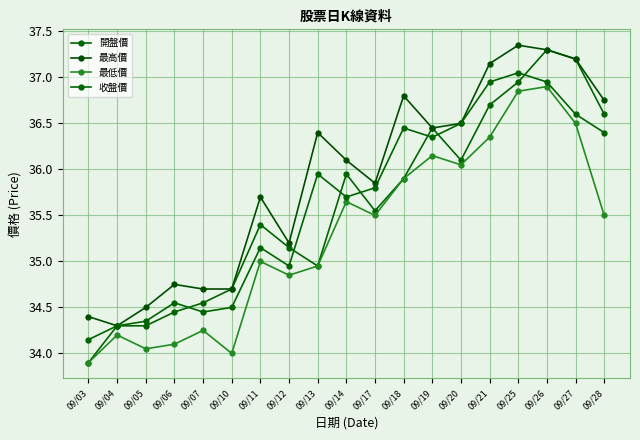

How many distinct data groups are displayed?

4